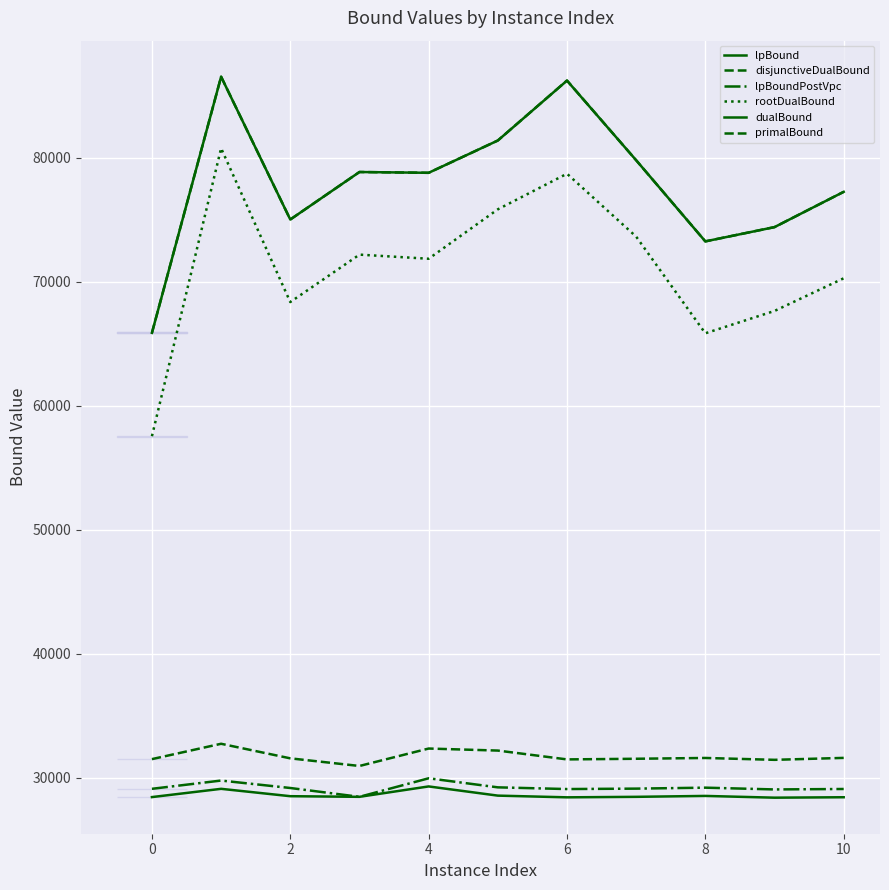

Where is the first local minimum for rootDualBound?

2